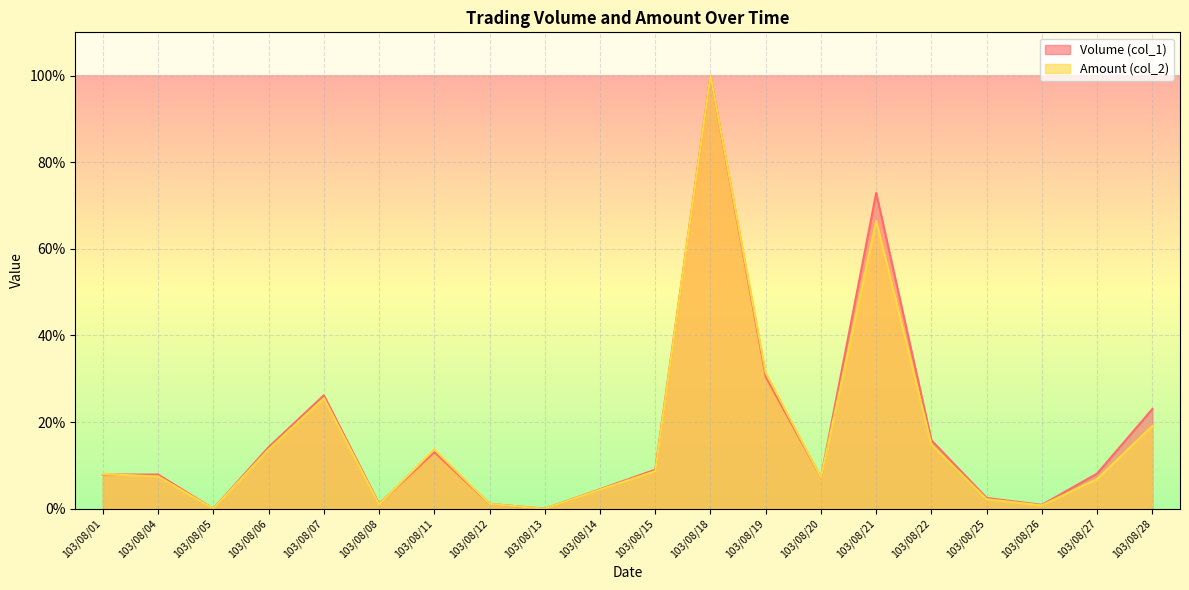

After their last crossing, which series has the higher values: Amount (col_2) or Volume (col_1)?

Volume (col_1)